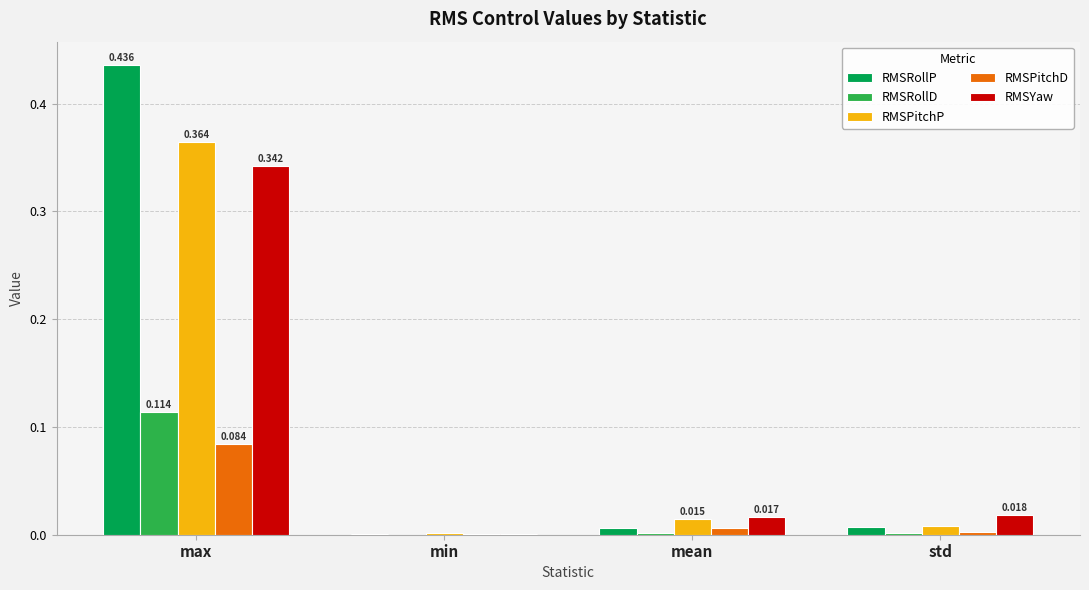

At which label does RMSRollD reach its peak?

max